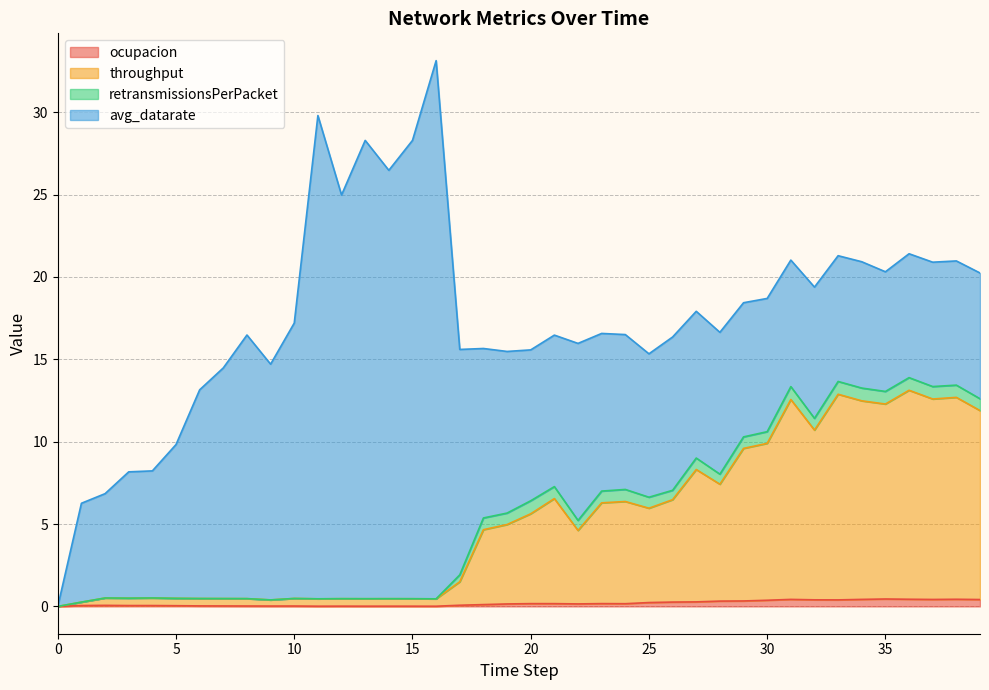

How many values in the ocupacion series exceed 0?

39